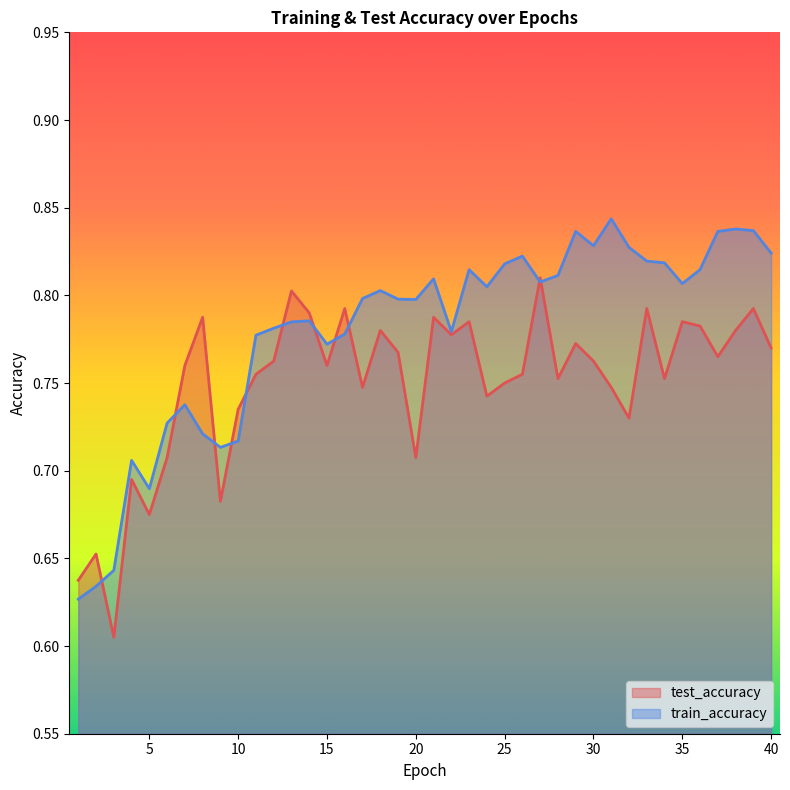

What are all the series names shown in the legend?

test_accuracy, train_accuracy